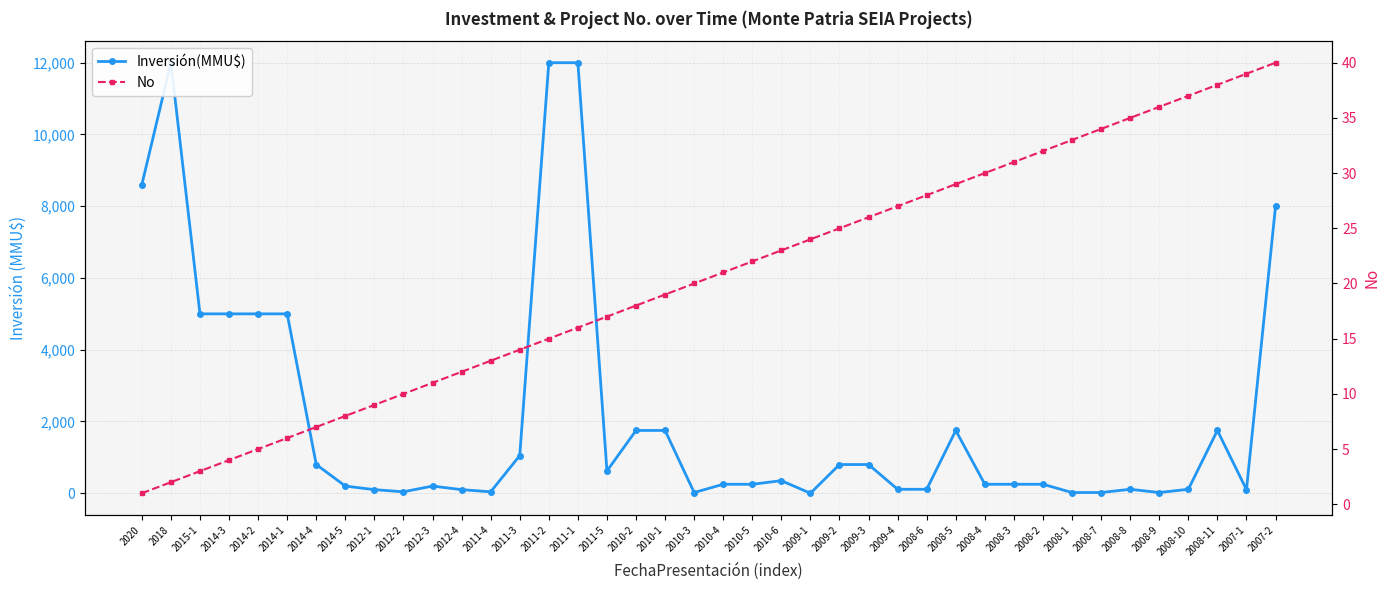

What are all the series names shown in the legend?

Inversión(MMU$), No